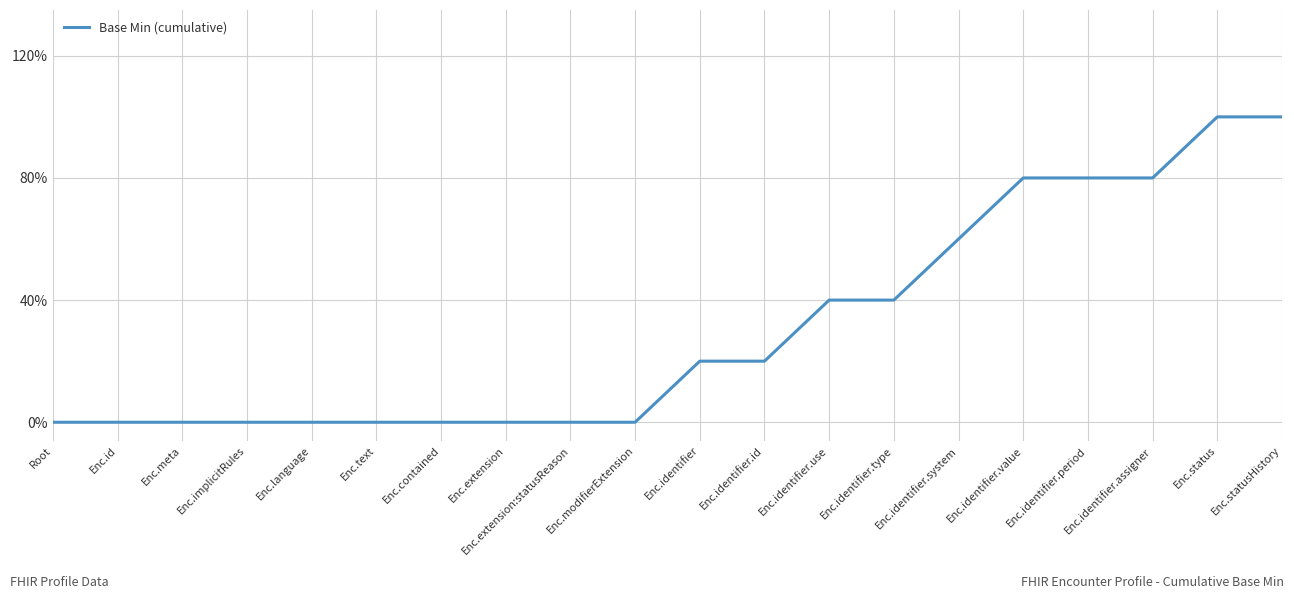

What is the sum of the values at Enc.meta and Enc.statusHistory?

5